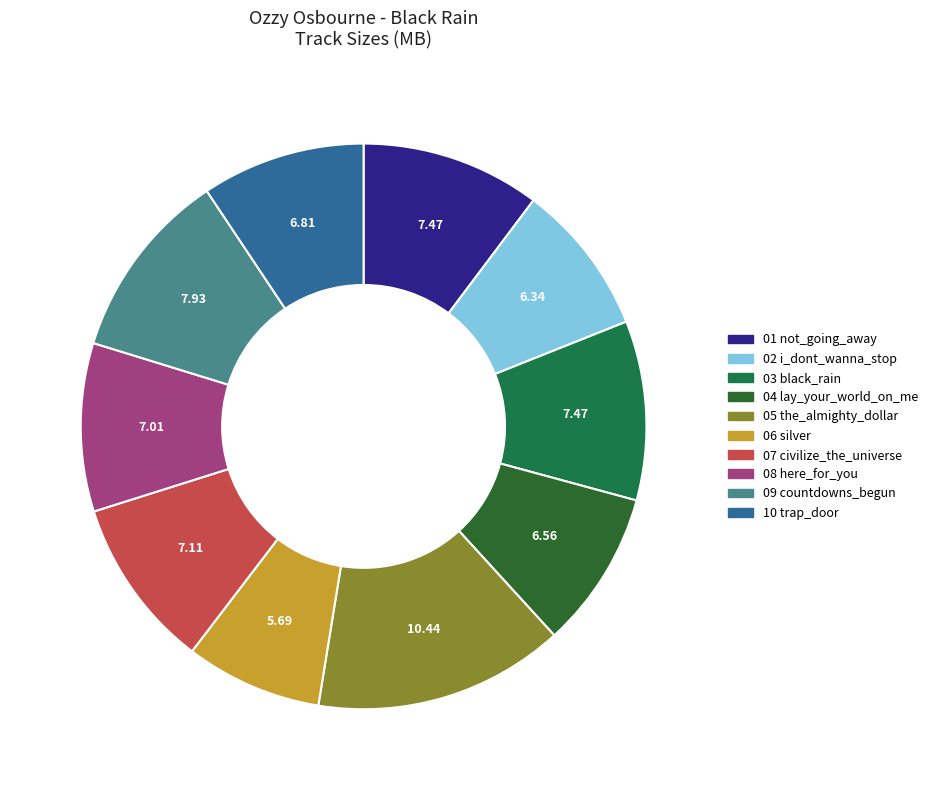

What is the smallest slice in the pie chart?

06 silver